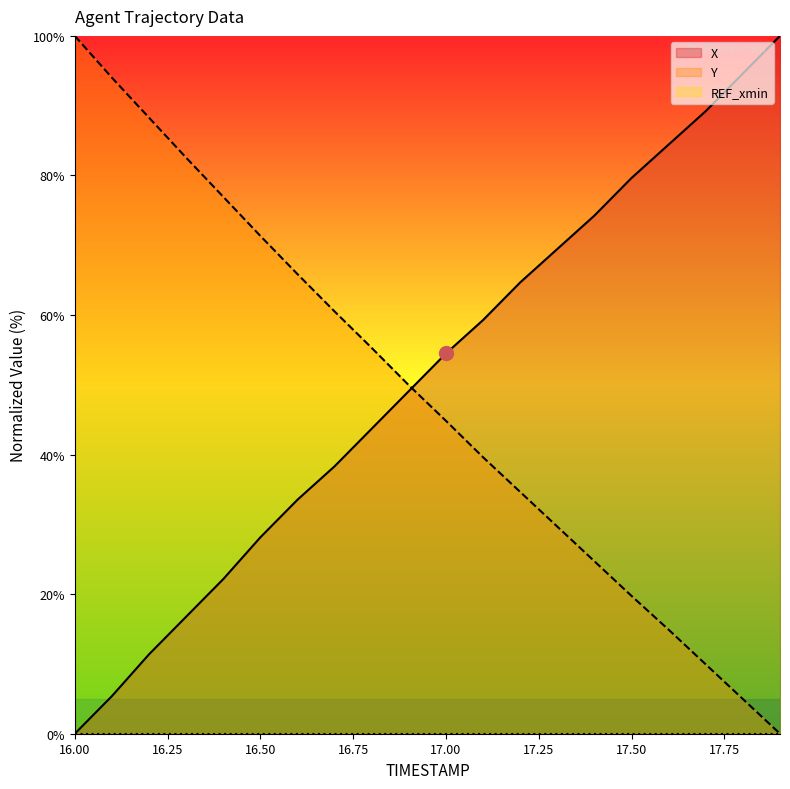

The X series shows 79.6 at 17.50. True or false?

True